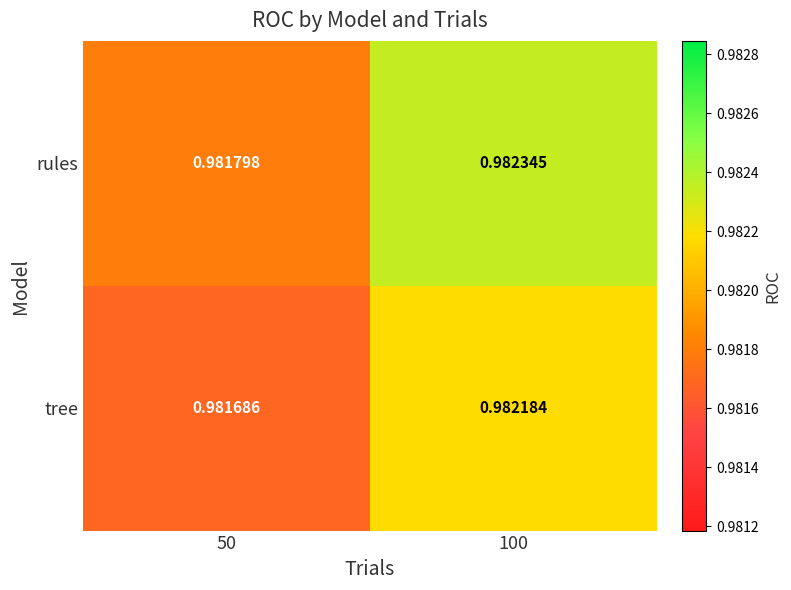

Is the value of rules at 50 greater than the value of tree at 50?

Yes